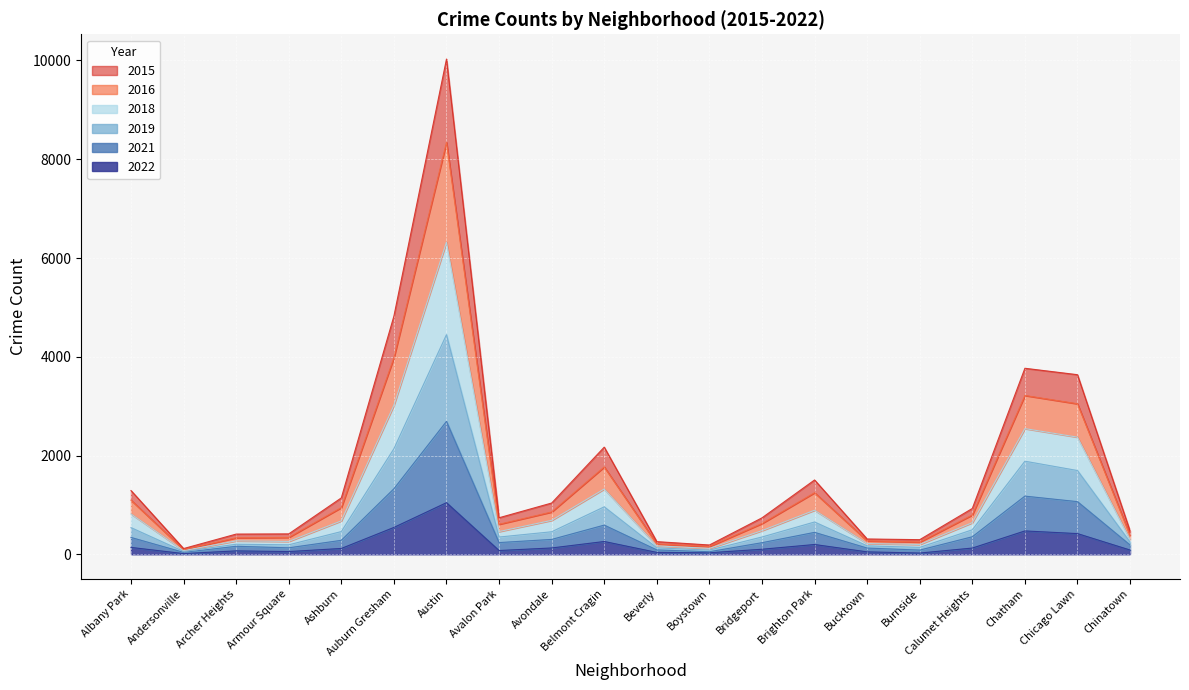

At which category is the sum across all series the highest?

Austin